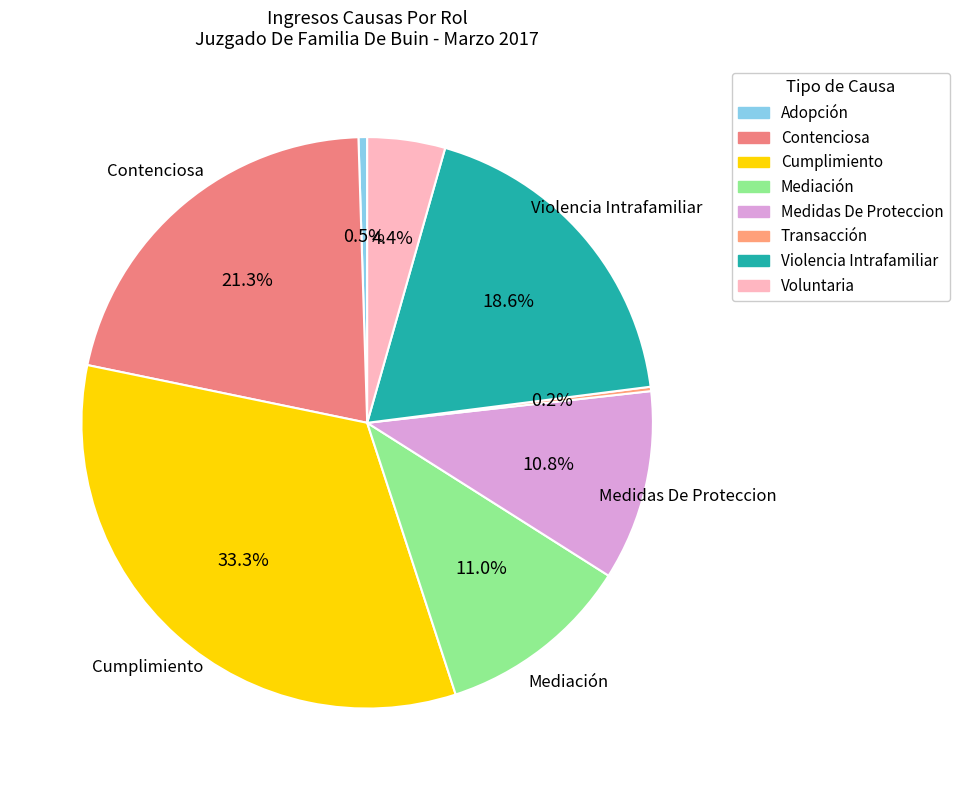

Rank the categories by value from lowest to highest.

Transacción, Adopción, Voluntaria, Medidas De Proteccion, Mediación, Violencia Intrafamiliar, Contenciosa, Cumplimiento